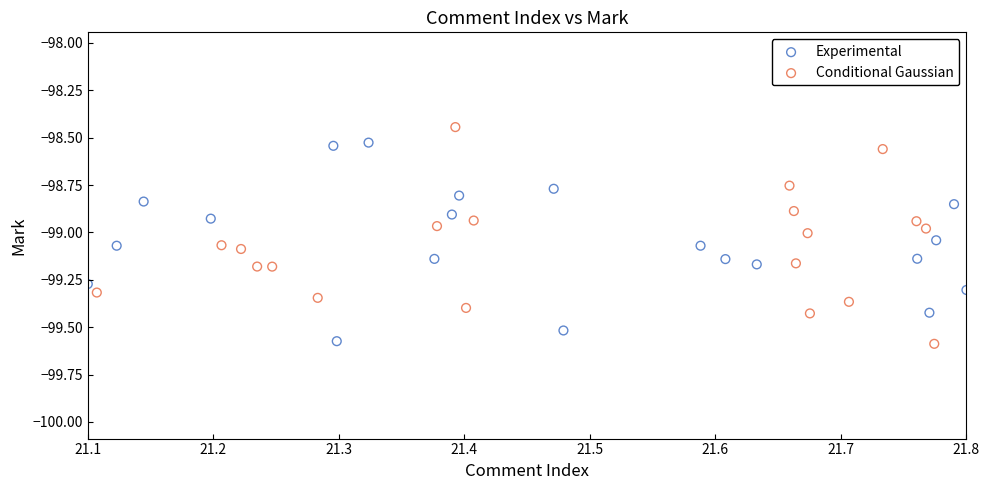

Which series contains the highest Y value?

Conditional Gaussian